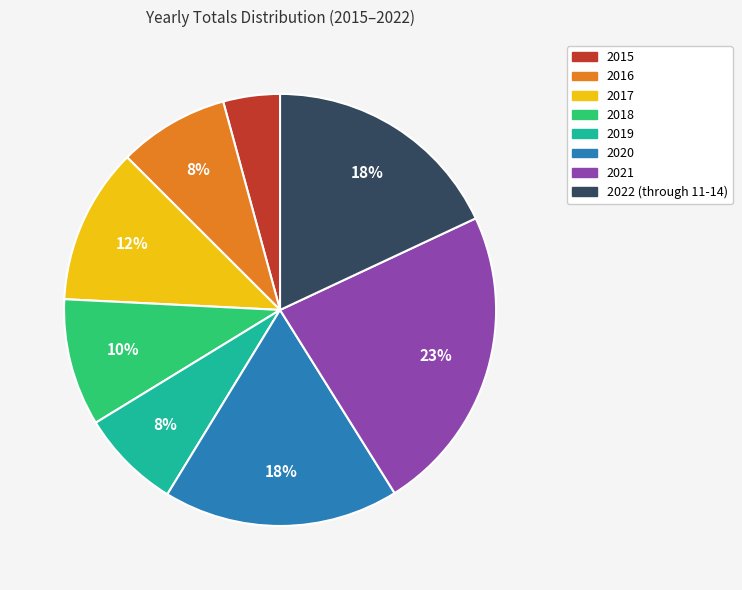

Does any single category account for the majority?

No